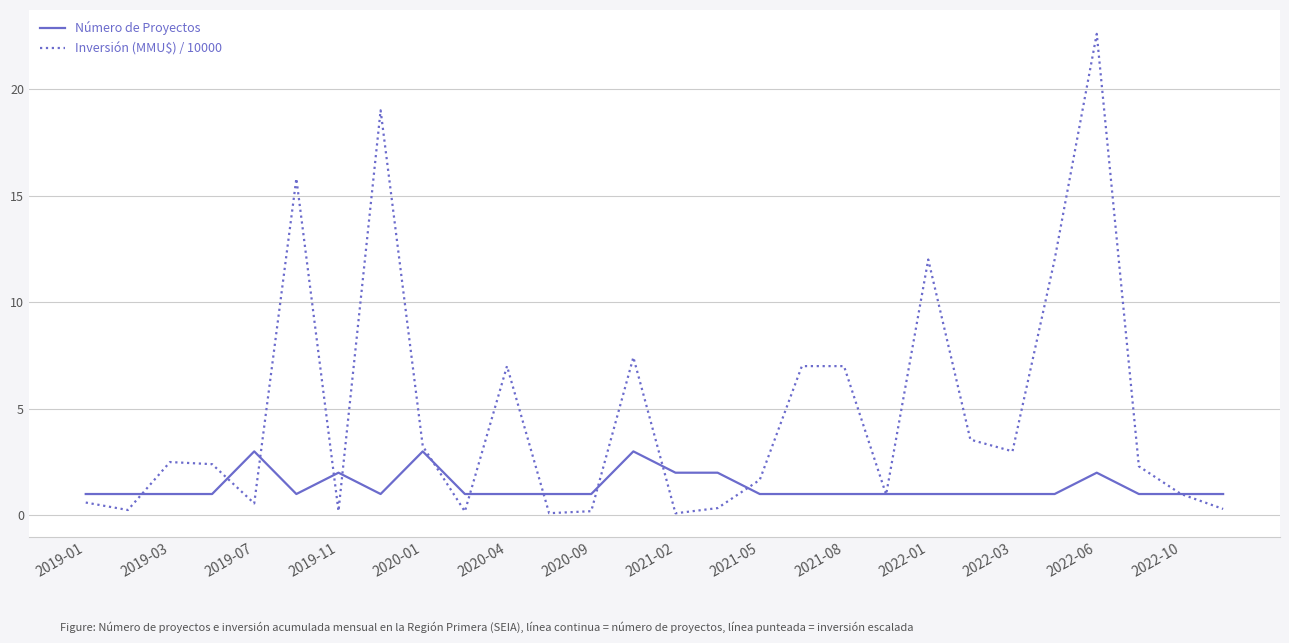

What is the maximum value shown in the chart?

22.6